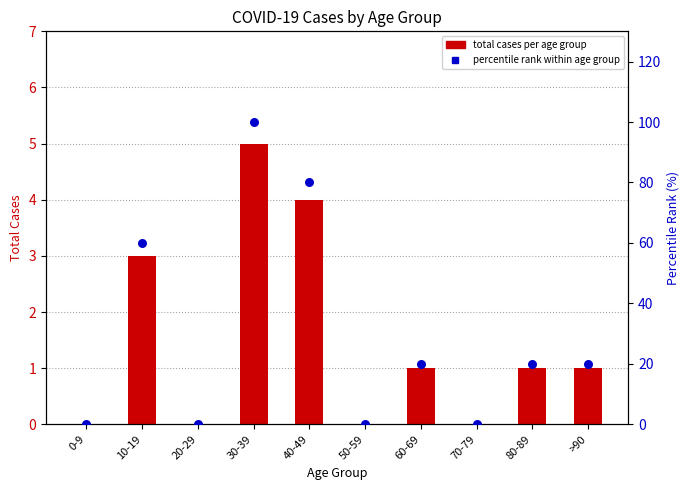

Which series reaches the minimum Y coordinate?

total cases per age group